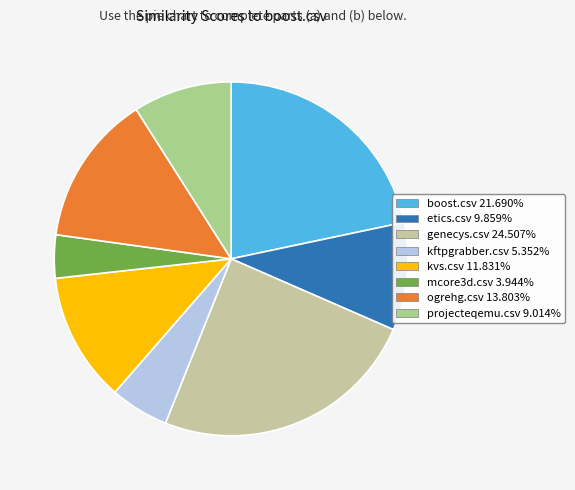

Is it true that kftpgrabber.csv is 5% of the pie?

True